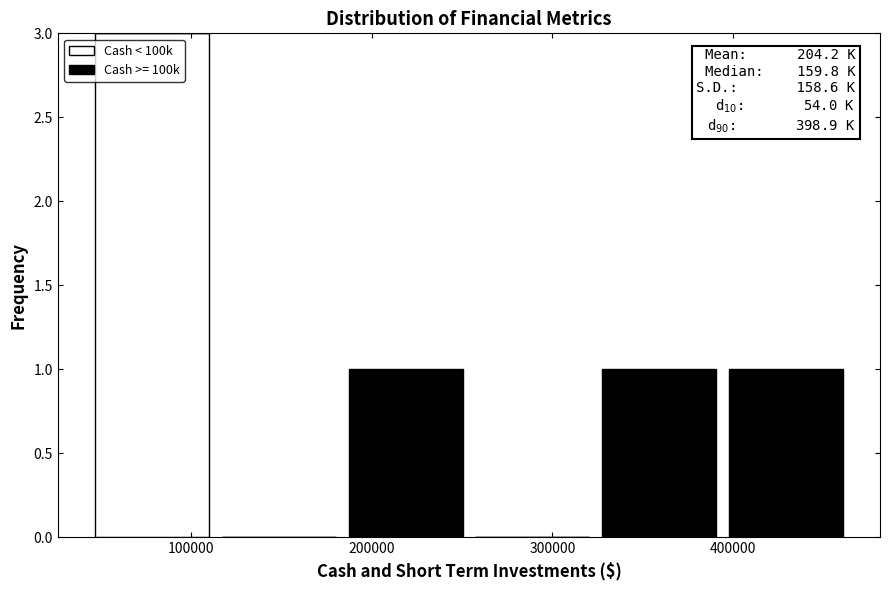

Which range on the x-axis has the tallest stacked bar (by total height)?

40000 to 110000